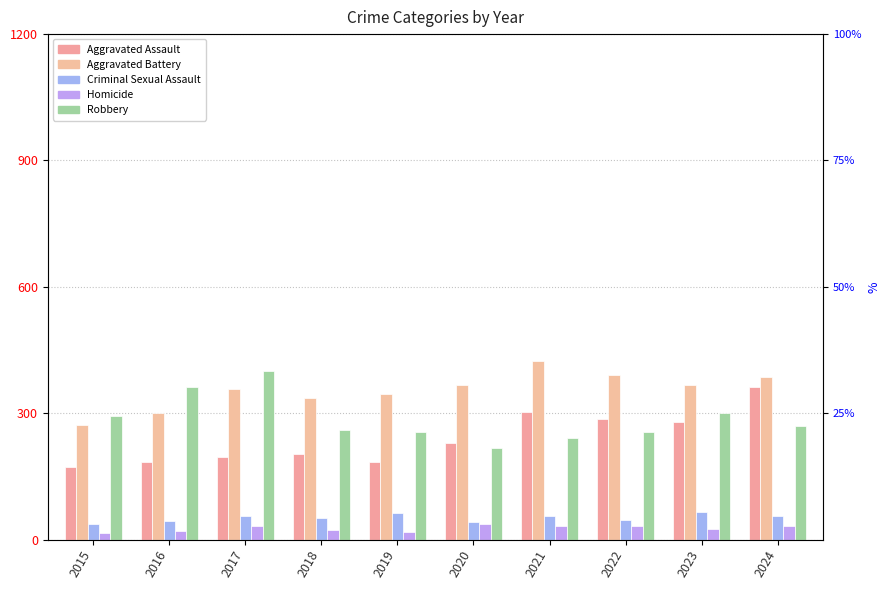

Reading right to left, what are all the values shown in this chart?

Aggravated Assault: 2024=363	2023=280	2022=287	2021=303	2020=229	2019=183	2018=202	2017=195	2016=185	2015=172
Aggravated Battery: 2024=386	2023=368	2022=390	2021=423	2020=368	2019=346	2018=336	2017=357	2016=301	2015=271
Criminal Sexual Assault: 2024=56	2023=65	2022=47	2021=55	2020=41	2019=64	2018=50	2017=57	2016=44	2015=38
Homicide: 2024=31	2023=25	2022=33	2021=32	2020=37	2019=18	2018=23	2017=32	2016=20	2015=15
Robbery: 2024=270	2023=300	2022=255	2021=240	2020=218	2019=256	2018=259	2017=400	2016=363	2015=293